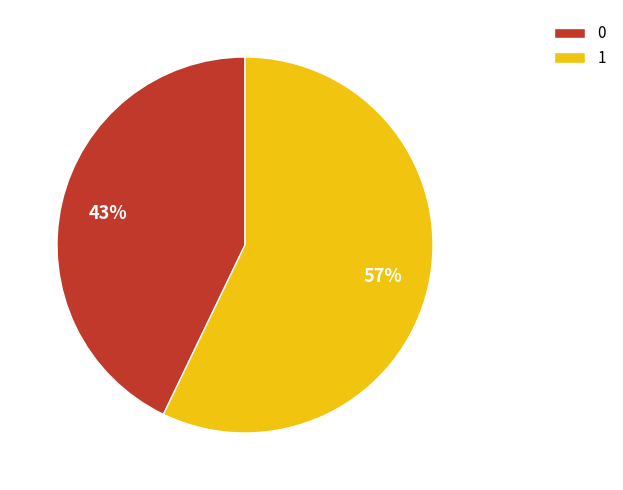

Does any single category account for the majority?

Yes